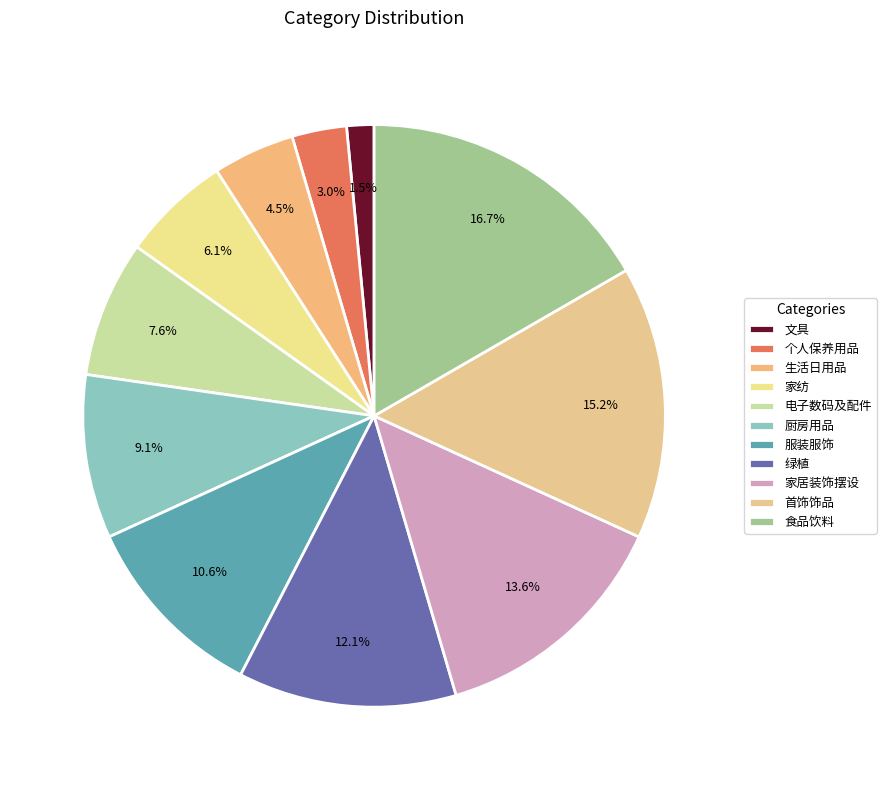

Combined, do 文具 and 服装服饰 account for over 50%?

No